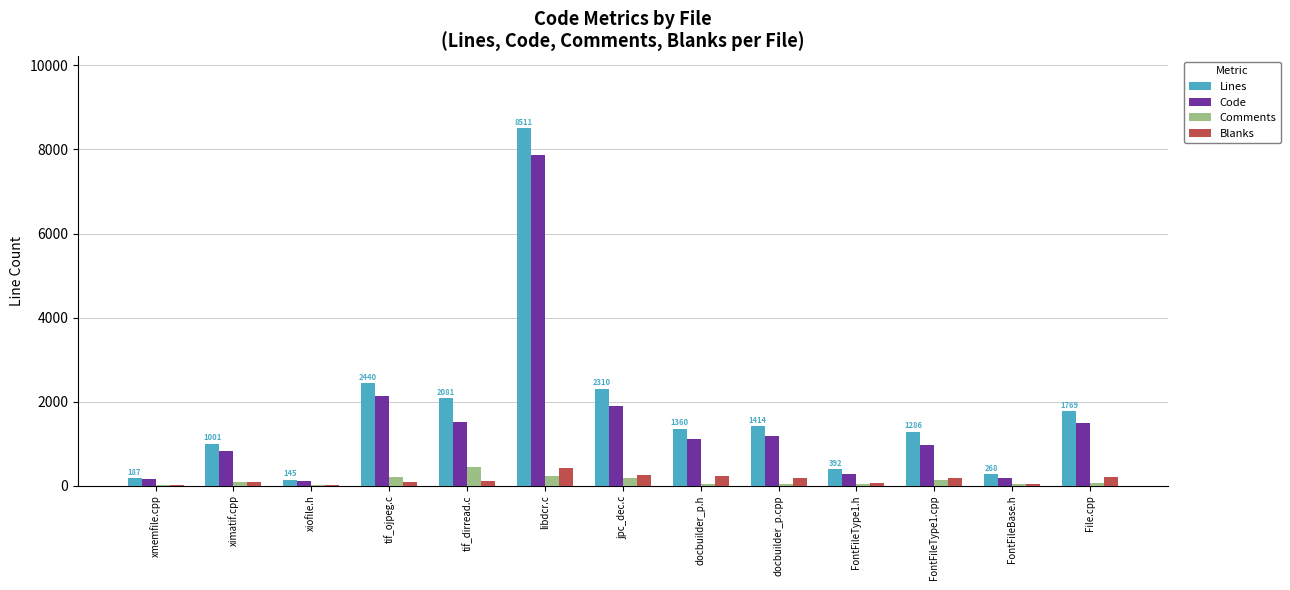

Is it true that Code equals 7877 at libdcr.c?

True